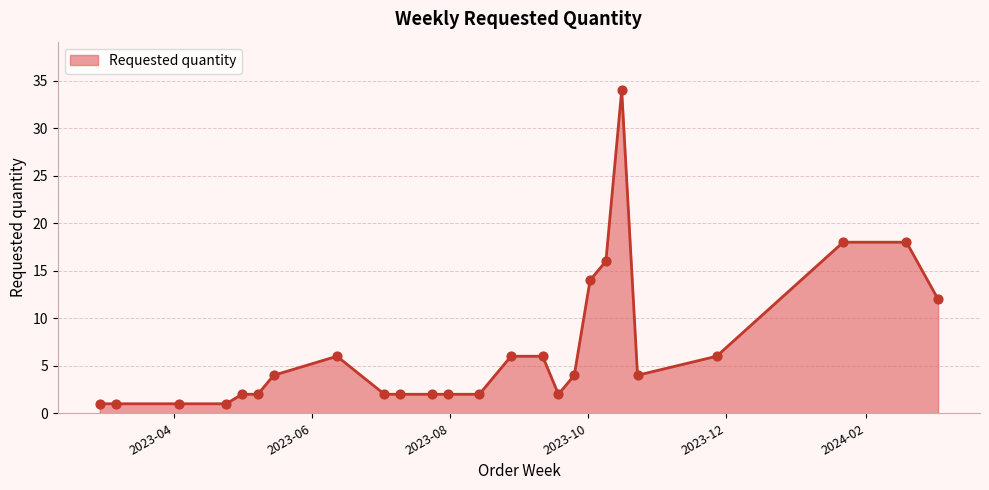

What is the greatest value displayed?

34